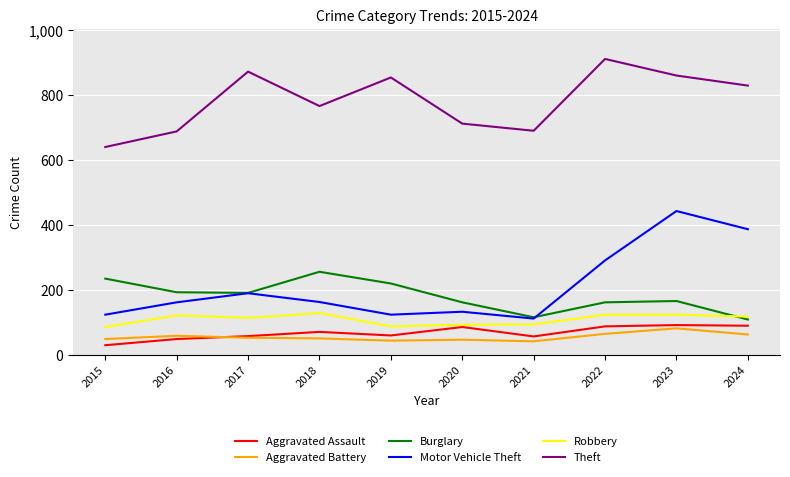

What is the average value of the Theft series?

783